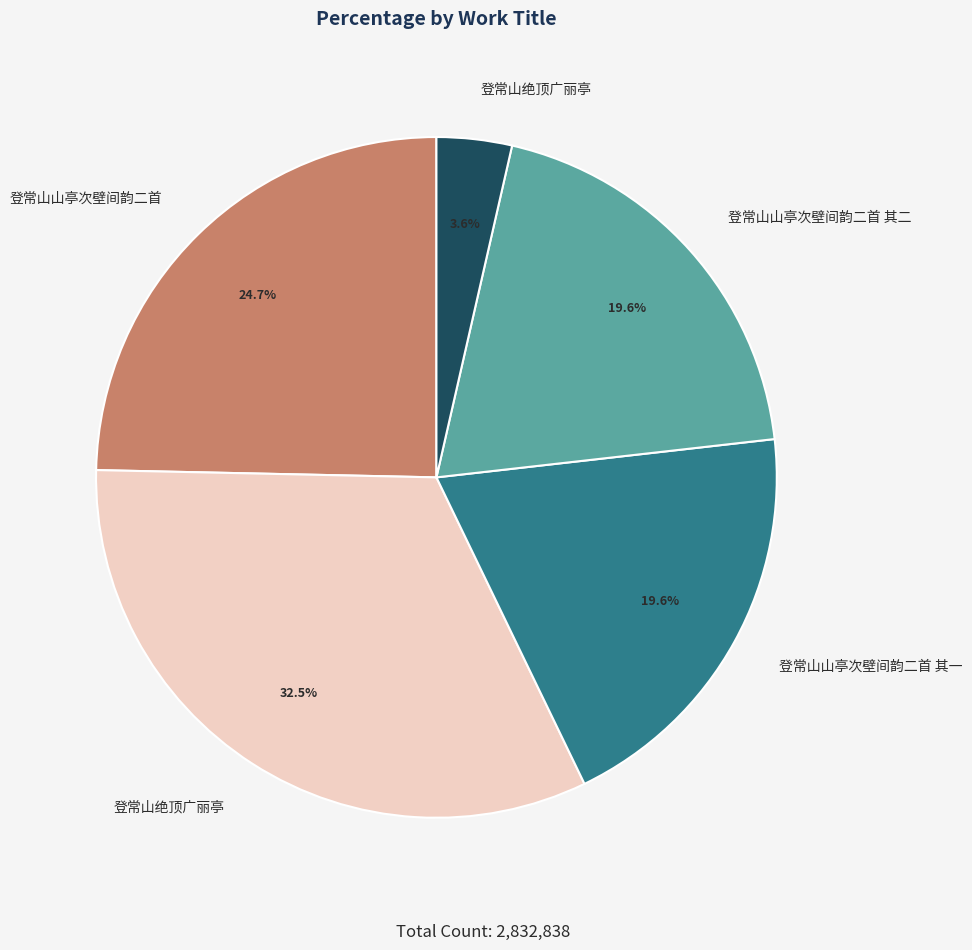

Does any single category account for the majority?

No